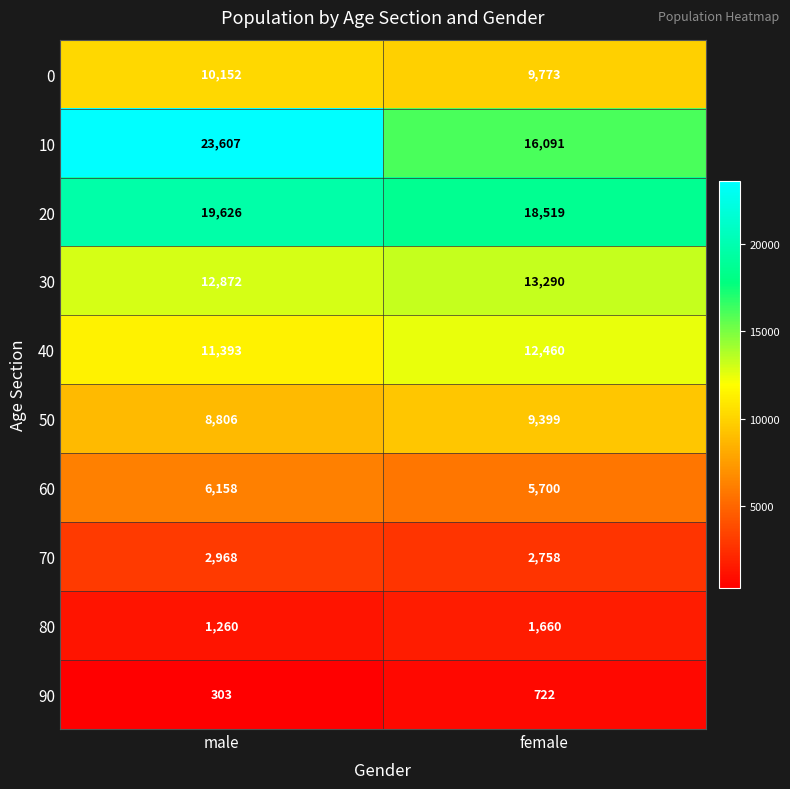

Reading left to right, extract all data points from this chart.

0: 10152	9773
10: 23607	16091
20: 19626	18519
30: 12872	13290
40: 11393	12460
50: 8806	9399
60: 6158	5700
70: 2968	2758
80: 1260	1660
90: 303	722